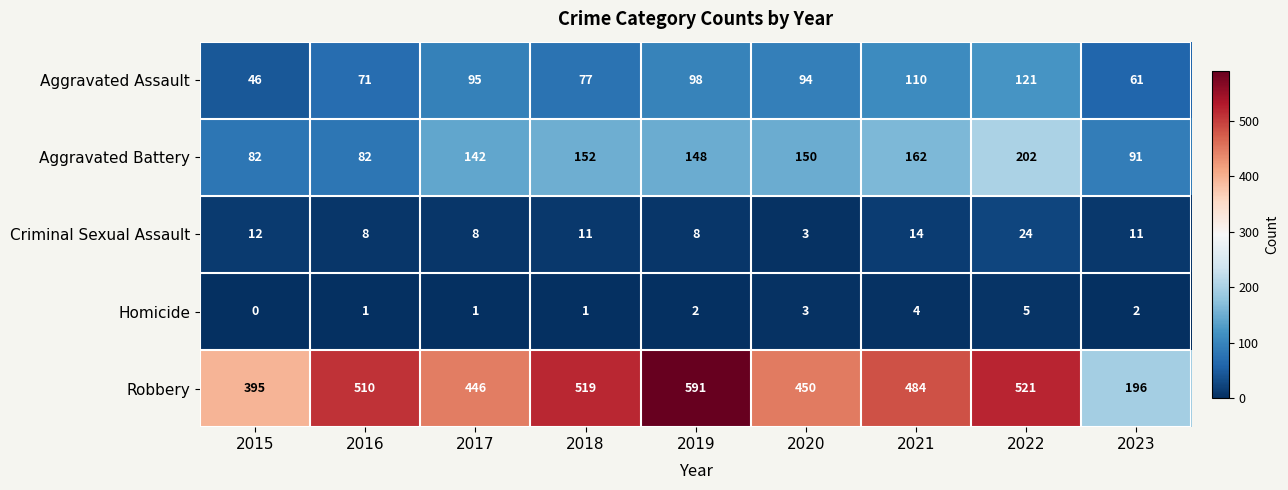

What is the difference between the second highest and second lowest values in the Criminal Sexual Assault series?

6